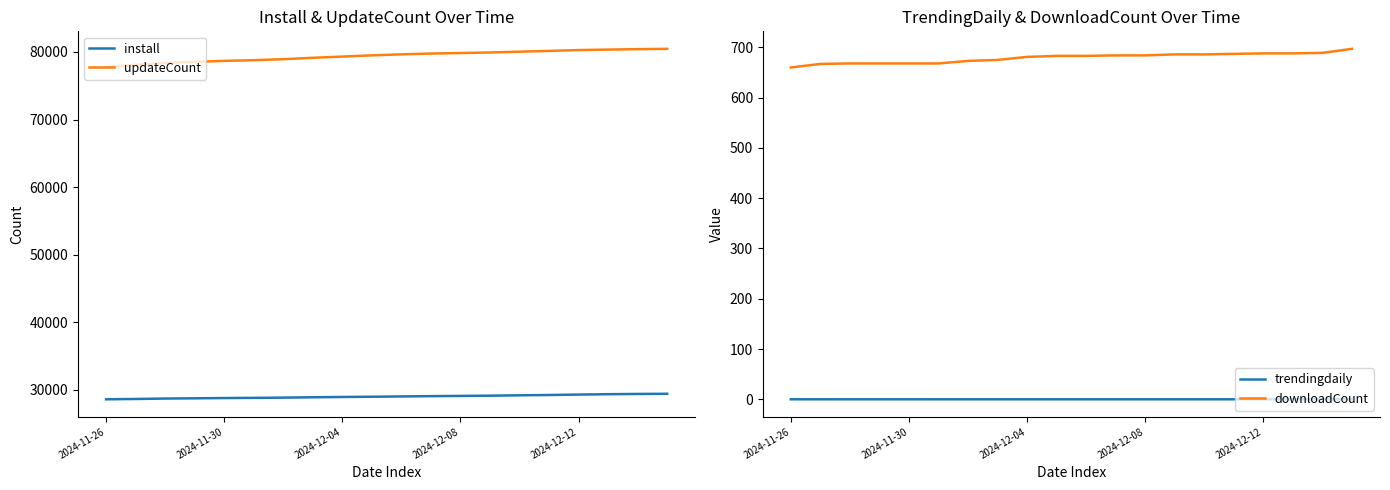

What is the spread (max minus min) of values at 15?

80148.0